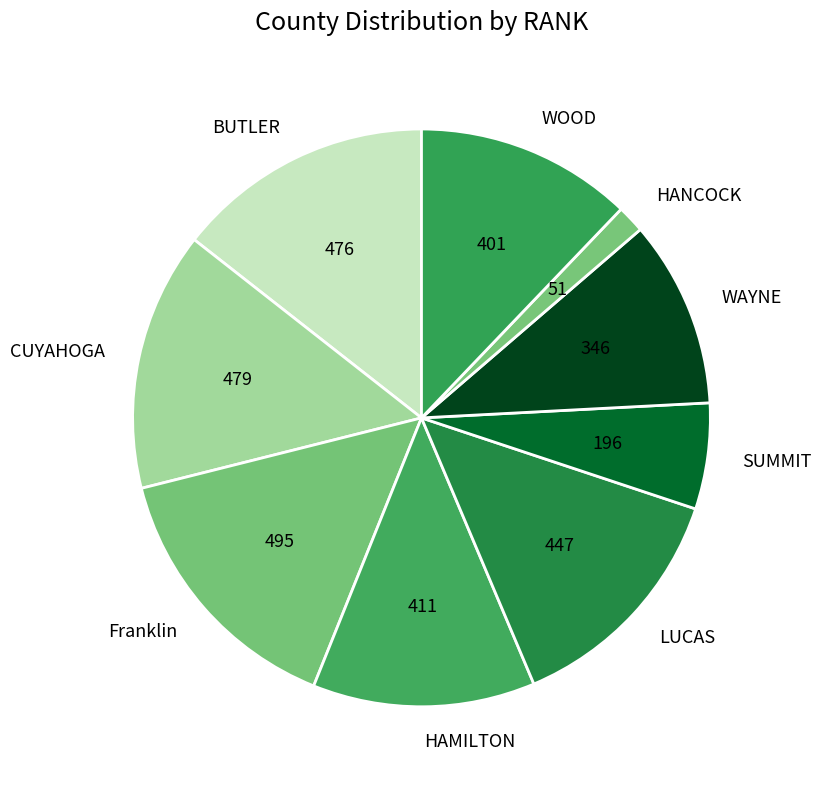

Do WAYNE and BUTLER together represent more than half of the pie?

No